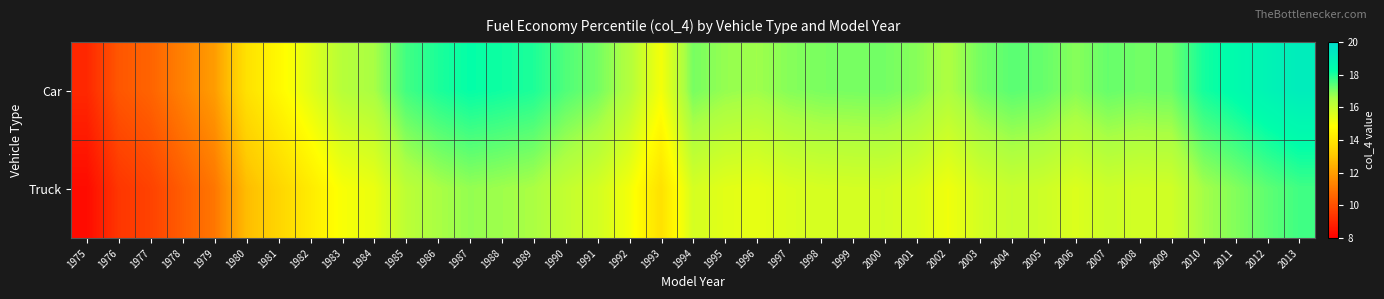

Reading left to right, extract all data points from this chart.

Car: 1975=9.0	1976=10.2	1977=10.5	1978=11.3	1979=12.0	1980=13.9	1981=14.6	1982=15.4	1983=16.3	1984=16.6	1985=17.6	1986=18.0	1987=18.2	1988=18.1	1989=18.0	1990=17.5	1991=17.1	1992=16.4	1993=15.1	1994=17.1	1995=16.8	1996=16.7	1997=16.9	1998=17.0	1999=17.1	2000=17.1	2001=16.9	2002=16.5	2003=17.1	2004=17.4	2005=17.2	2006=16.9	2007=17.2	2008=17.1	2009=17.2	2010=18.1	2011=18.4	2012=18.8	2013=19.1
Truck: 1975=8.3	1976=9.4	1977=9.7	1978=10.4	1979=11.0	1980=12.8	1981=13.5	1982=14.2	1983=15.0	1984=15.2	1985=16.2	1986=16.5	1987=16.8	1988=16.7	1989=16.5	1990=16.1	1991=15.7	1992=15.1	1993=13.9	1994=15.7	1995=15.4	1996=15.3	1997=15.6	1998=15.7	1999=15.7	2000=15.7	2001=15.6	2002=15.2	2003=15.7	2004=16.0	2005=15.9	2006=15.6	2007=15.9	2008=15.8	2009=15.8	2010=16.6	2011=16.9	2012=17.3	2013=17.6